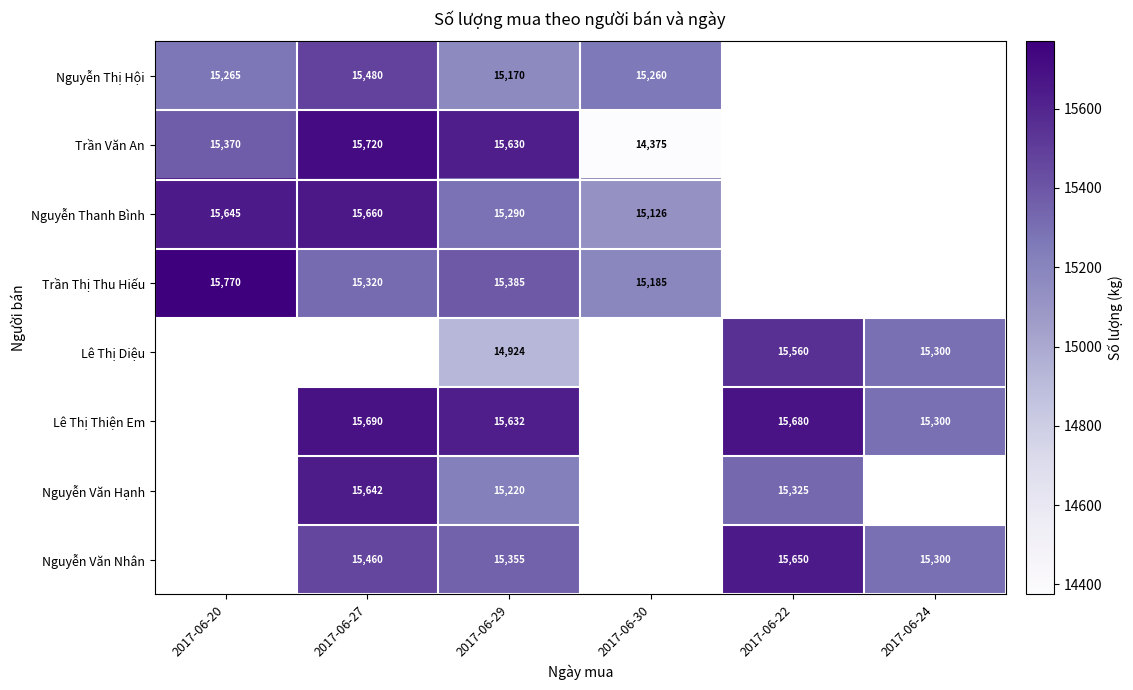

The value of Lê Thị Thiện Em at 2017-06-27 is 23973. True or false?

False